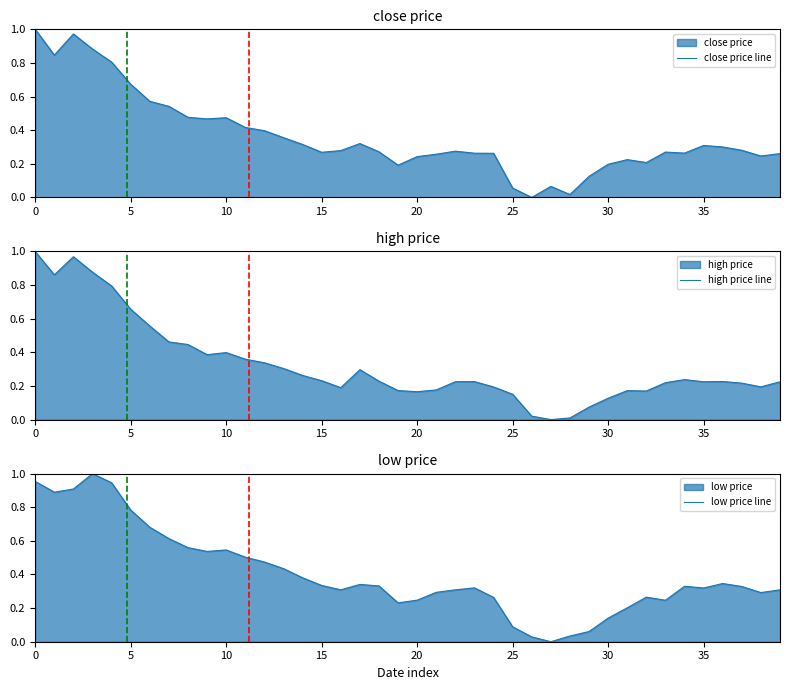

Reading left to right, transcribe all the data shown in this chart.

close price line: 1.0	0.8	1.0	0.9	0.8	0.7	0.6	0.5	0.5	0.5	0.5	0.4	0.4	0.4	0.3	0.3	0.3	0.3	0.3	0.2	0.2	0.3	0.3	0.3	0.3	0.1	0.0	0.1	0.0	0.1	0.2	0.2	0.2	0.3	0.3	0.3	0.3	0.3	0.2	0.3
high price line: 1.0	0.9	1.0	0.9	0.8	0.7	0.6	0.5	0.4	0.4	0.4	0.4	0.3	0.3	0.3	0.2	0.2	0.3	0.2	0.2	0.2	0.2	0.2	0.2	0.2	0.2	0.0	0.0	0.0	0.1	0.1	0.2	0.2	0.2	0.2	0.2	0.2	0.2	0.2	0.2
low price line: 1.0	0.9	0.9	1.0	0.9	0.8	0.7	0.6	0.6	0.5	0.5	0.5	0.5	0.4	0.4	0.3	0.3	0.3	0.3	0.2	0.2	0.3	0.3	0.3	0.3	0.1	0.0	0.0	0.0	0.1	0.1	0.2	0.3	0.2	0.3	0.3	0.3	0.3	0.3	0.3